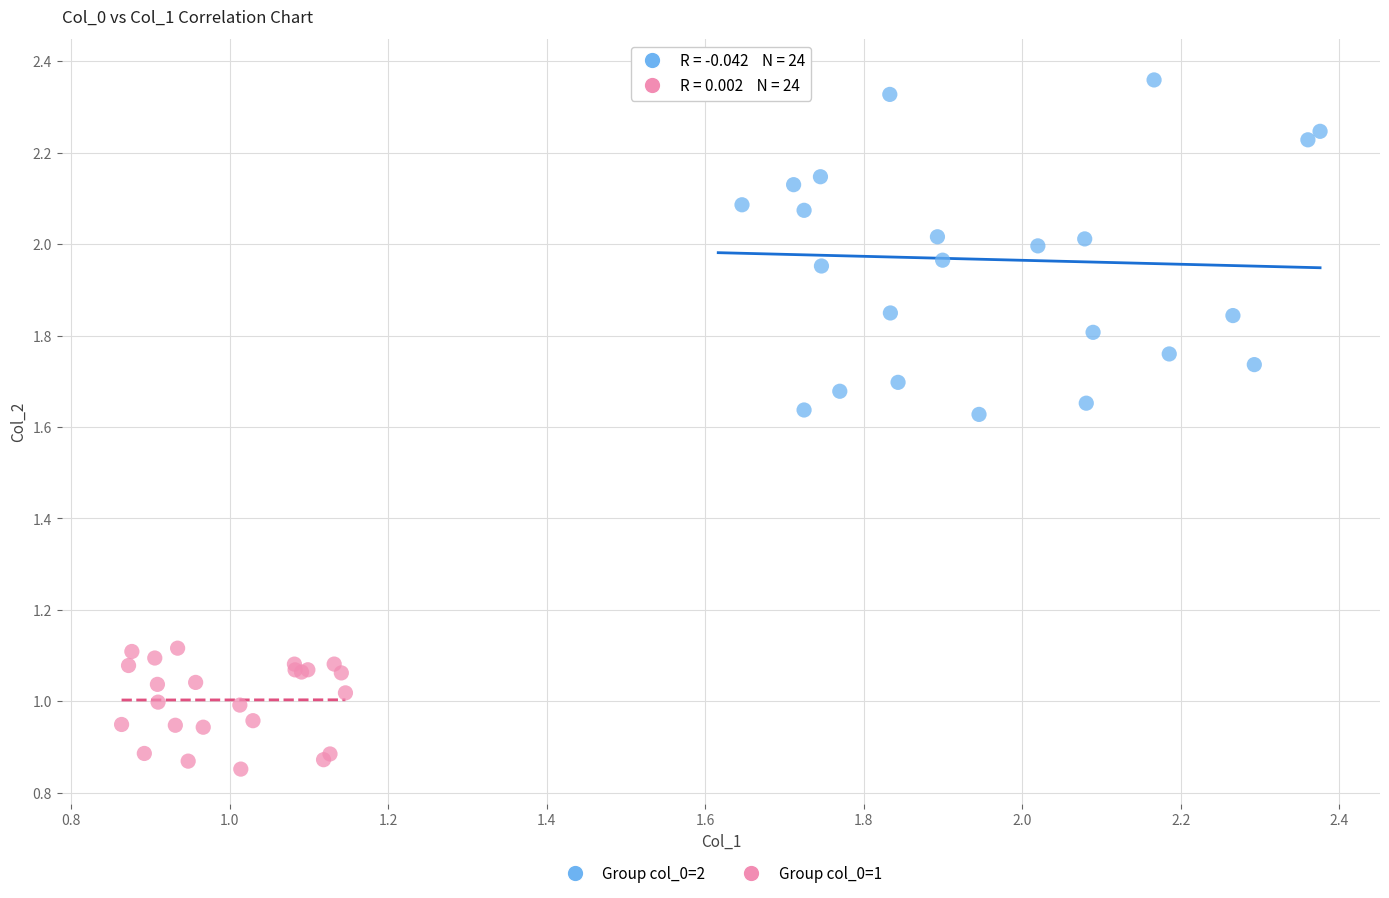

Which series reaches the maximum Y coordinate?

Group col_0=2